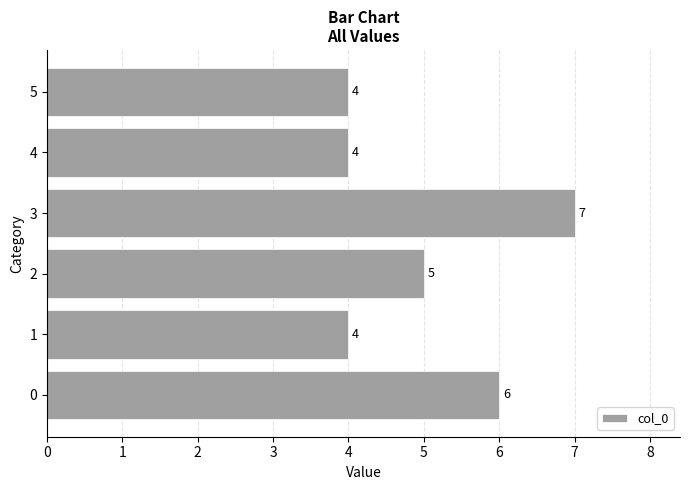

What is the ratio of the value at 2 to the value at 0?

0.8